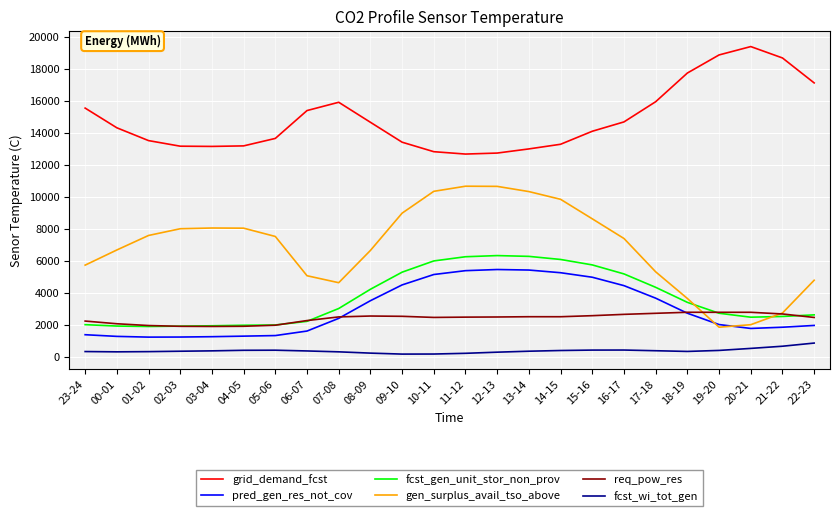

Rank the series by their maximum value, from highest to lowest.

grid_demand_fcst, gen_surplus_avail_tso_above, fcst_gen_unit_stor_non_prov, pred_gen_res_not_cov, req_pow_res, fcst_wi_tot_gen